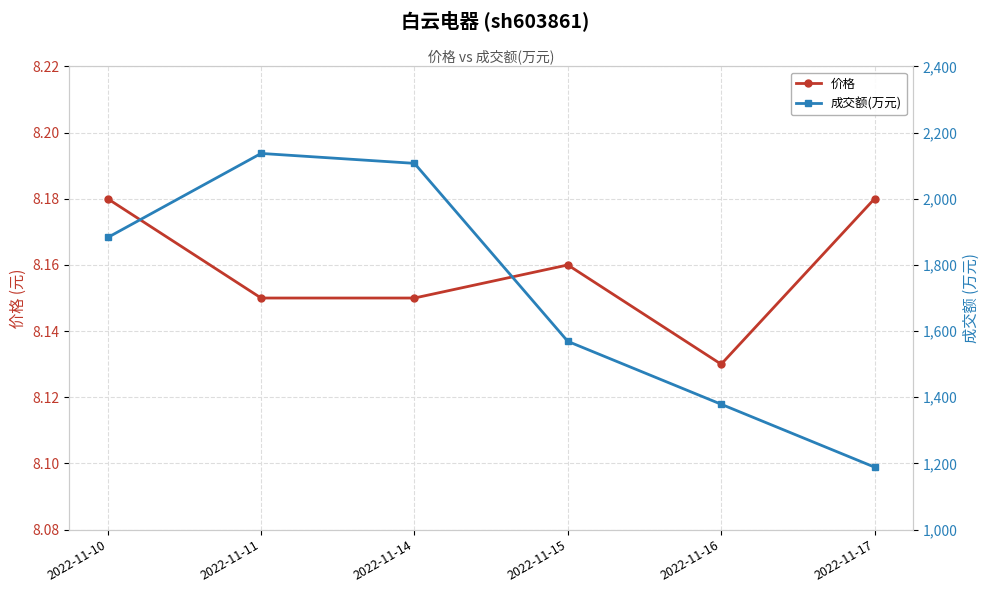

True or false: 成交额(万元) and 价格 cross at least once.

False